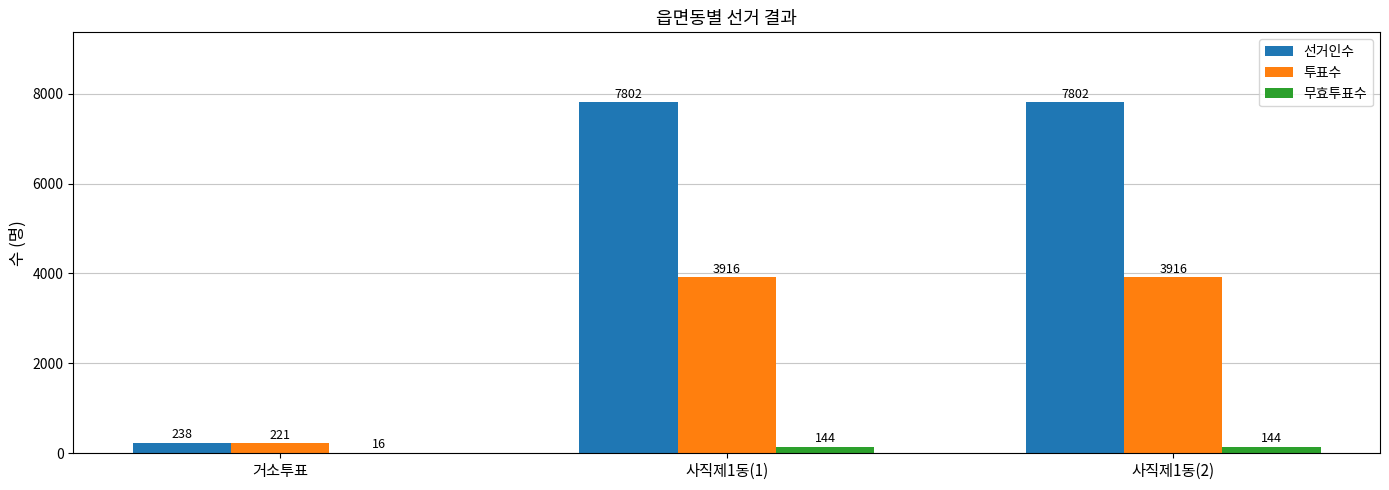

The 선거인수 series shows 13365 at 사직제1동(2). True or false?

False